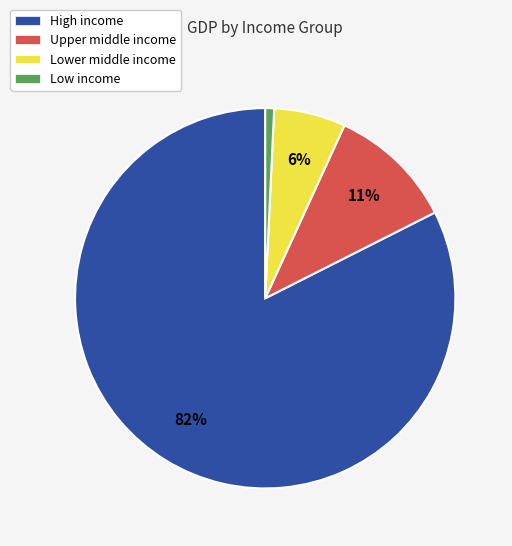

How many slices are in this pie chart?

4